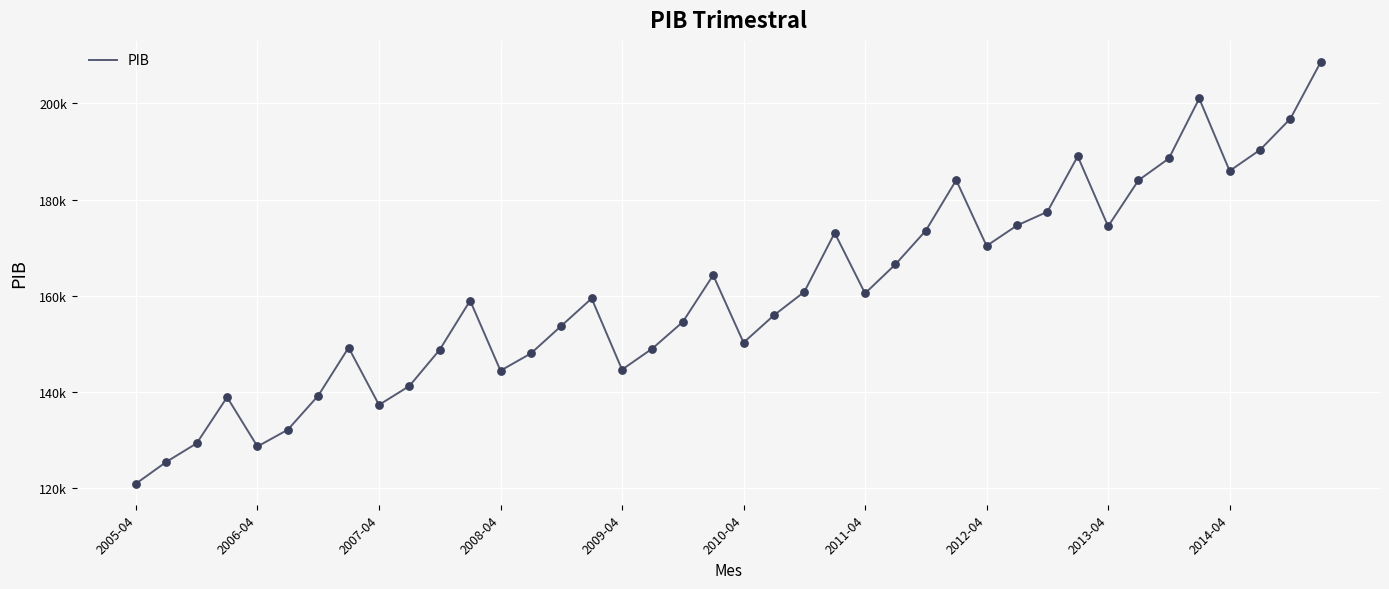

Is this an area chart (filled region under the line)?

No